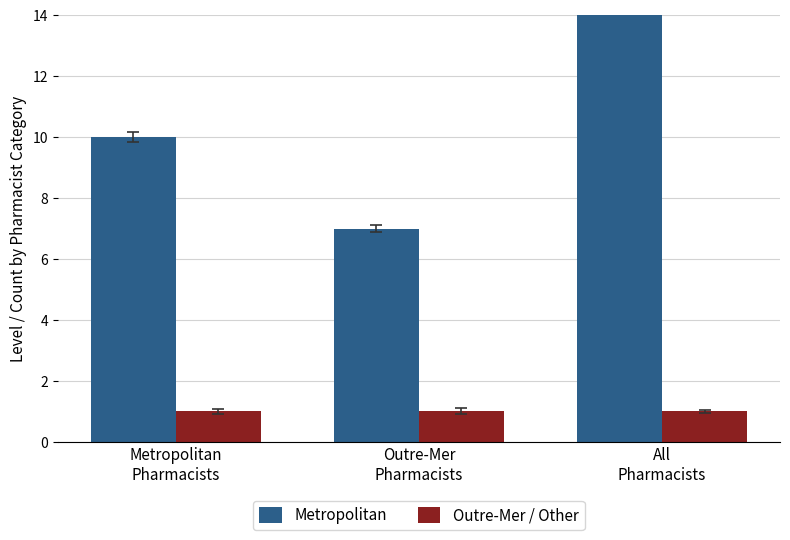

Reading right to left, list all the values displayed in this chart.

Metropolitan: All
Pharmacists=17	Outre-Mer
Pharmacists=7	Metropolitan
Pharmacists=10
Outre-Mer / Other: All
Pharmacists=1	Outre-Mer
Pharmacists=1	Metropolitan
Pharmacists=1